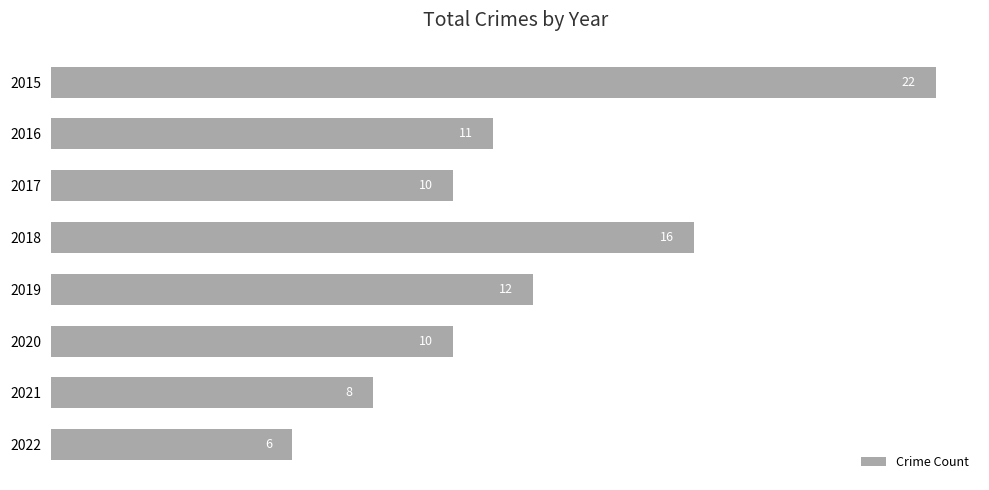

How many categories are shown in the chart?

8